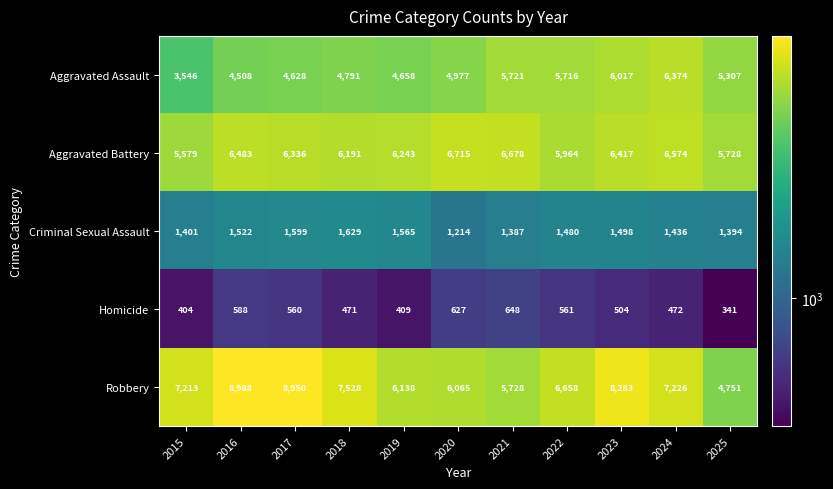

At how many categories does at least one series exceed 5801?

10